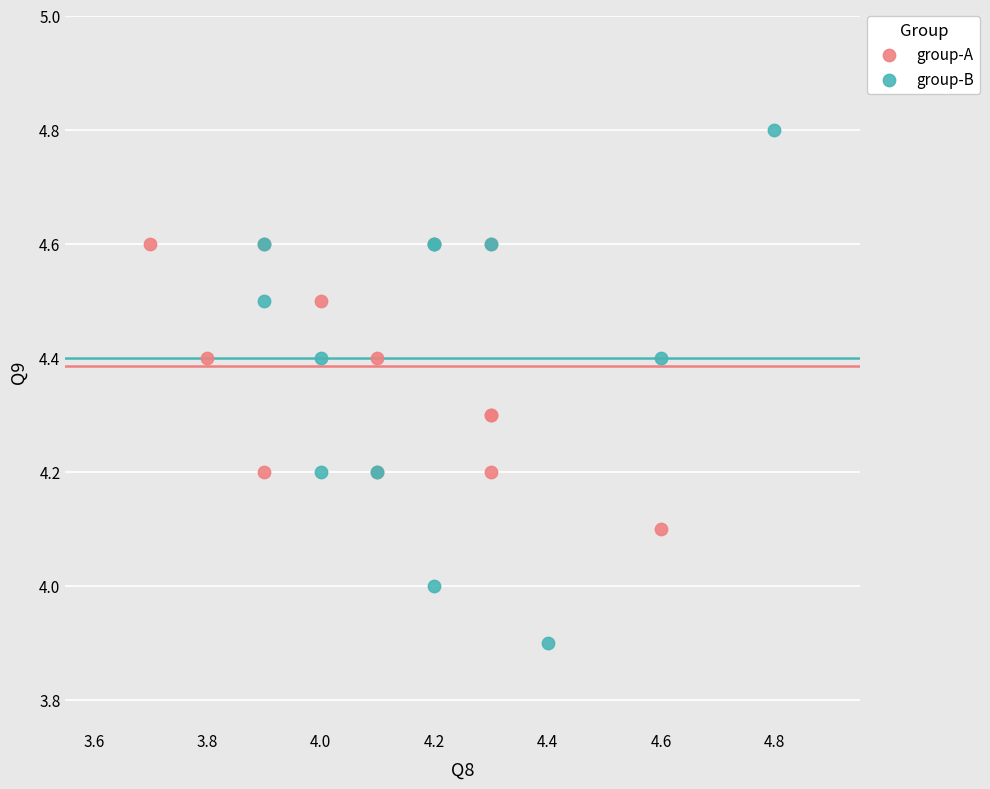

Which series contains the lowest Y value?

group-B